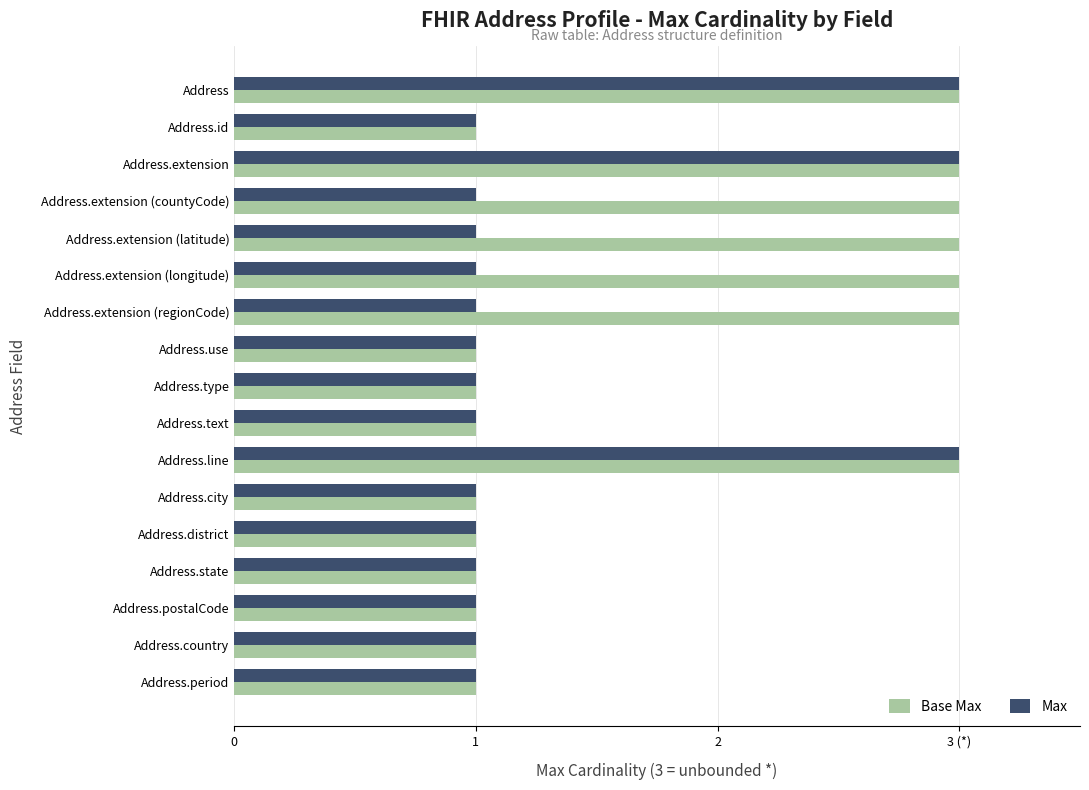

Count the Base Max values in the range 1 to 3.

17